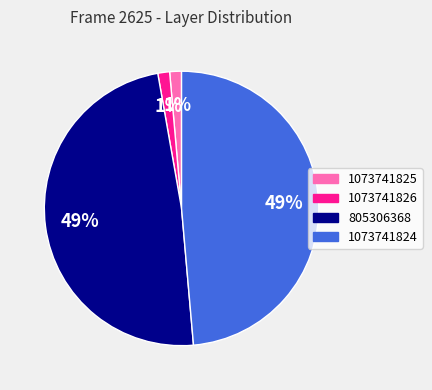

Is there any slice that represents more than half of the pie?

No